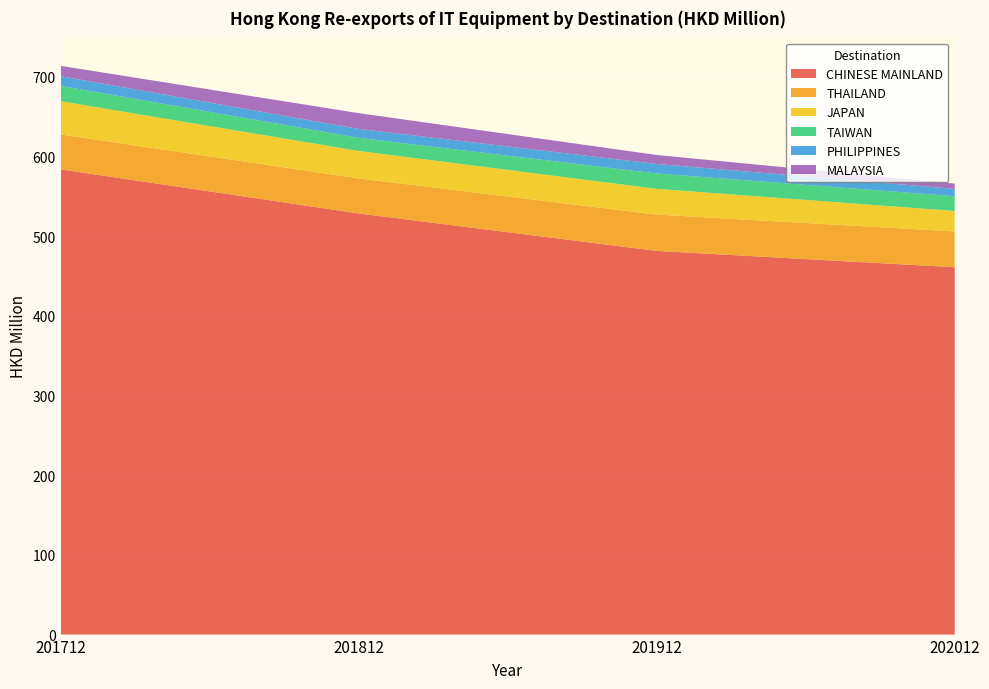

Reading right to left, what are all the values shown in this chart?

CHINESE MAINLAND: 202012=461.1	201912=481.5	201812=528.6	201712=583.9
THAILAND: 202012=44.9	201912=45.6	201812=44.0	201712=43.9
JAPAN: 202012=25.7	201912=32.3	201812=34.5	201712=41.7
TAIWAN: 202012=18.5	201912=19.3	201812=16.4	201712=19.2
PHILIPPINES: 202012=9.2	201912=11.9	201812=11.2	201712=12.2
MALAYSIA: 202012=6.6	201912=11.3	201812=19.8	201712=13.0